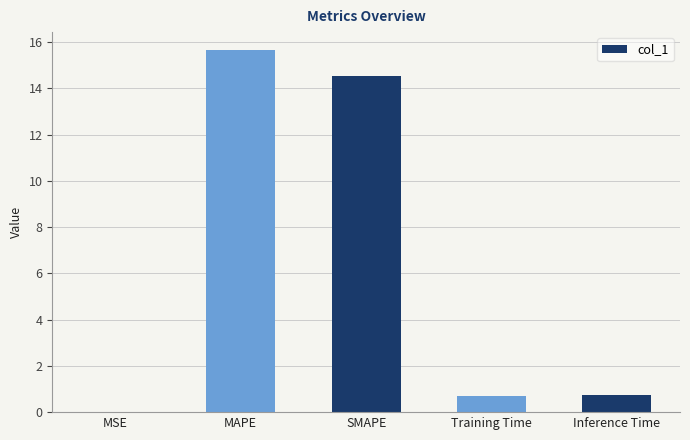

Is it true that the value at Inference Time is 0.8?

True